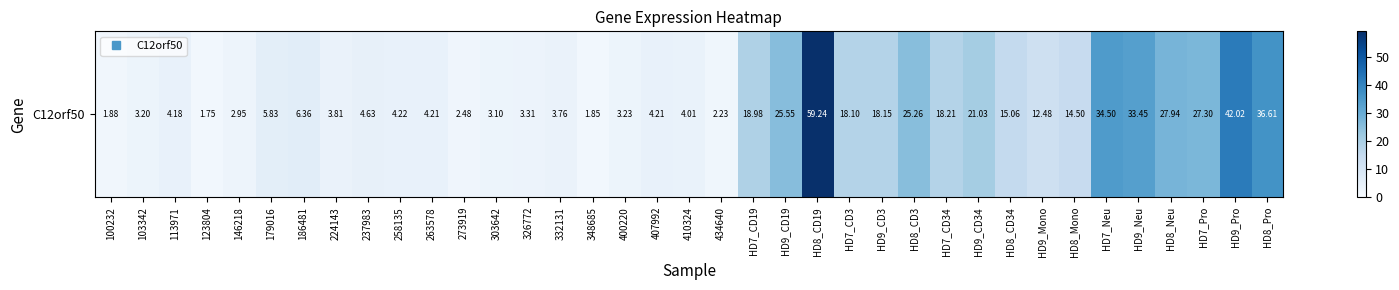

Where is the data nearest to the value 30?

HD8_Neu